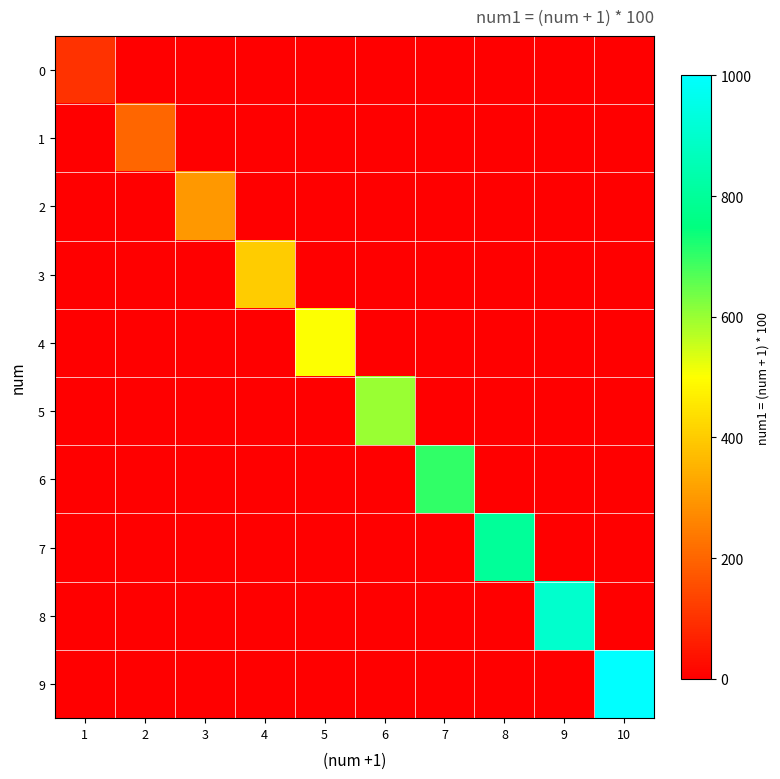

Rank the series at 5 from lowest to highest value.

0, 1, 2, 3, 5, 6, 7, 8, 9, 4